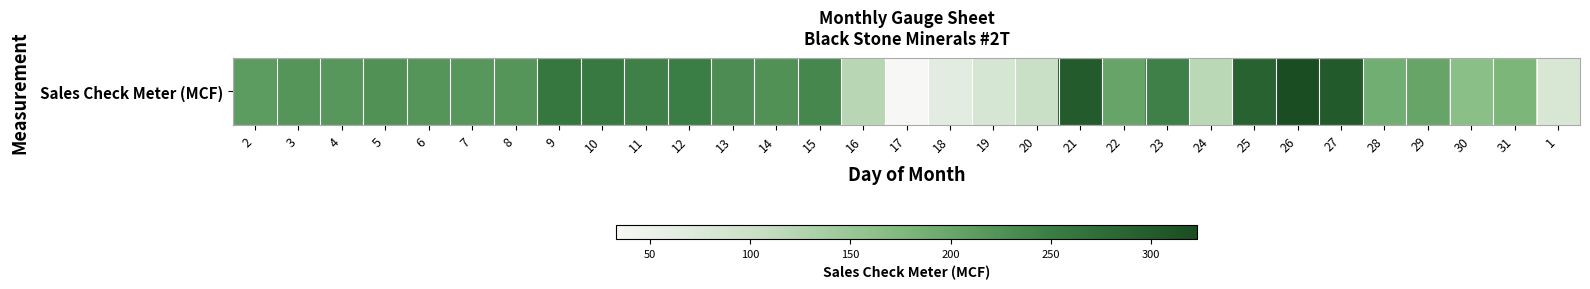

Reading left to right, list all the values displayed in this chart.

2=211	3=220	4=218	5=225	6=220	7=218	8=221	9=259	10=256	11=245	12=249	13=230	14=225	15=238	16=121	17=33	18=64	19=84	20=101	21=301	22=202	23=245	24=118	25=290	26=323	27=302	28=190	29=202	30=164	31=179	1=81